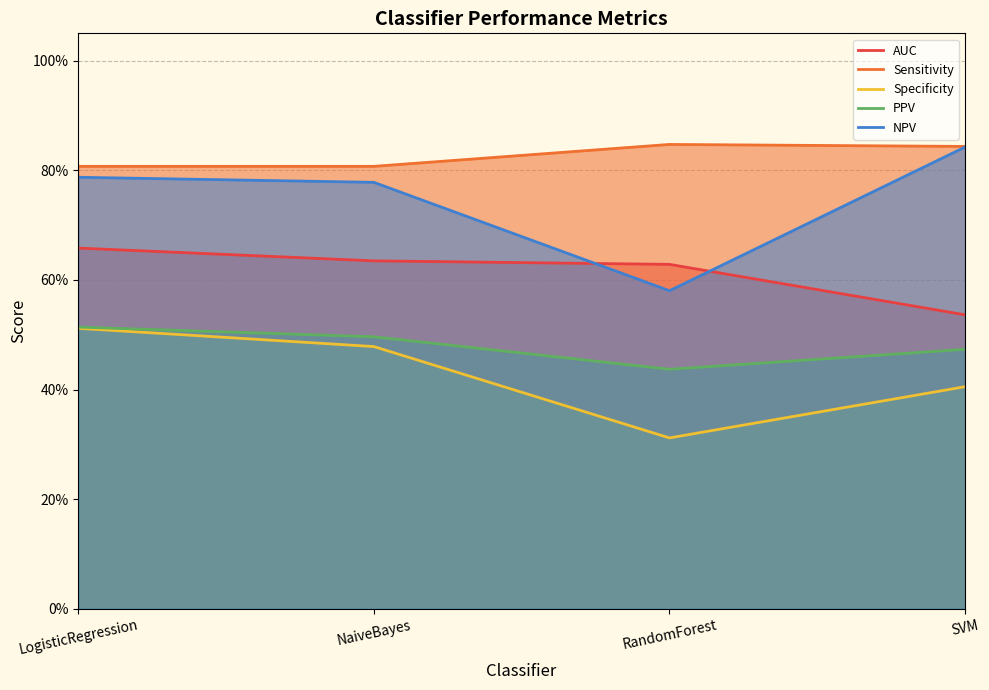

What are all the series names shown in the legend?

AUC, Sensitivity, Specificity, PPV, NPV